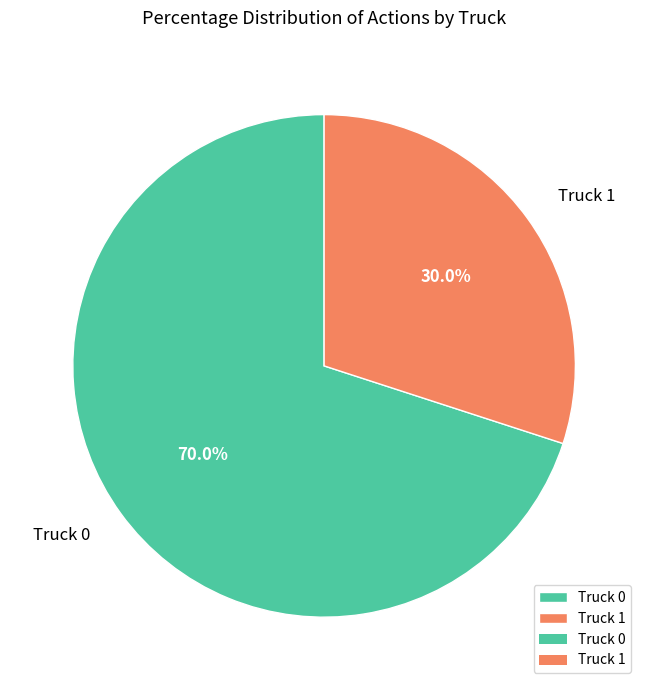

Is it true that Truck 0 is 81% of the pie?

False